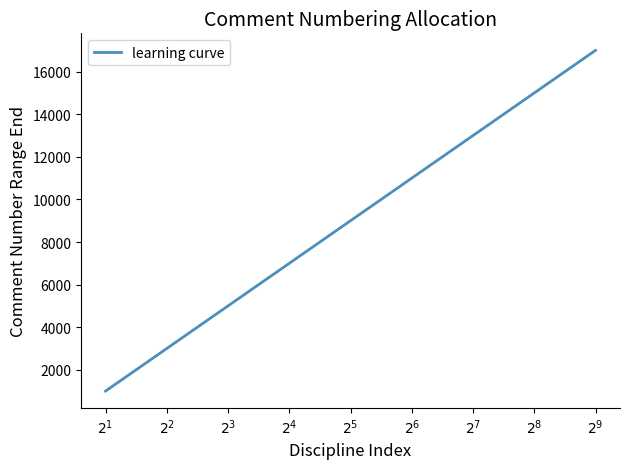

What is the minimum value shown in the chart?

1000